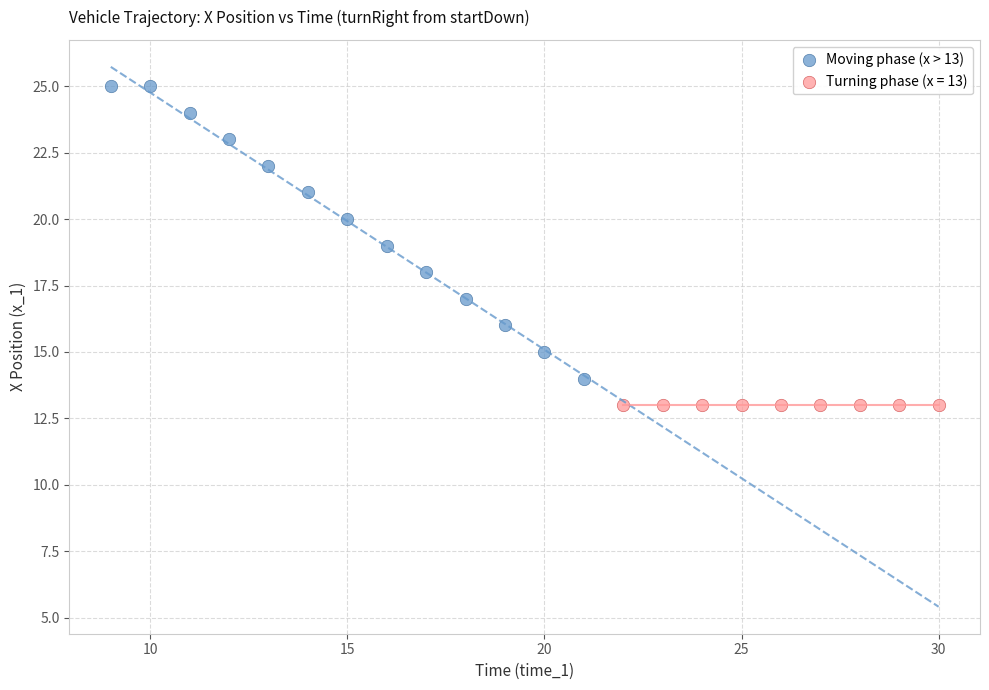

Which series contains the lowest Y value?

Turning phase (x = 13)